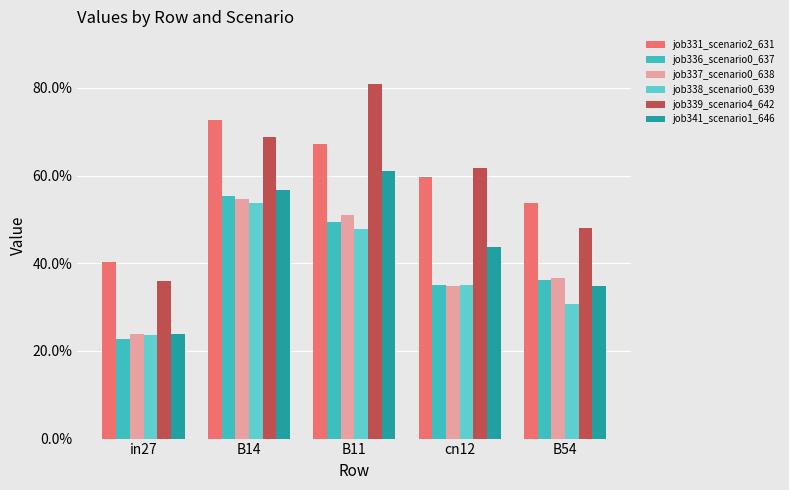

What is the label of the 4th bar from the right?

B14